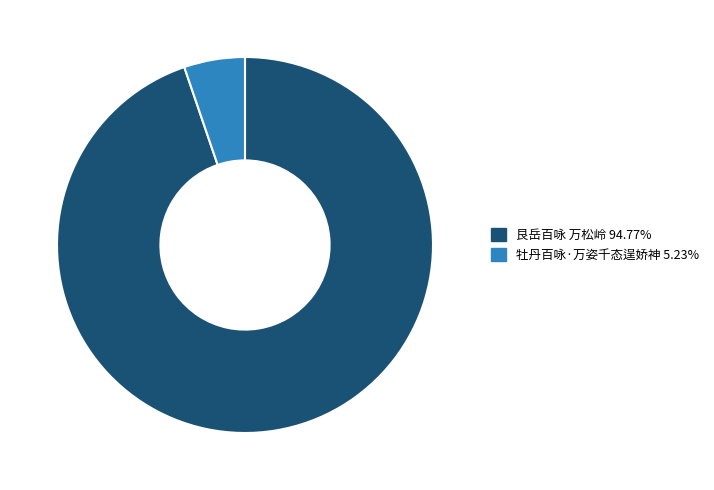

How many segments does this pie chart have?

2